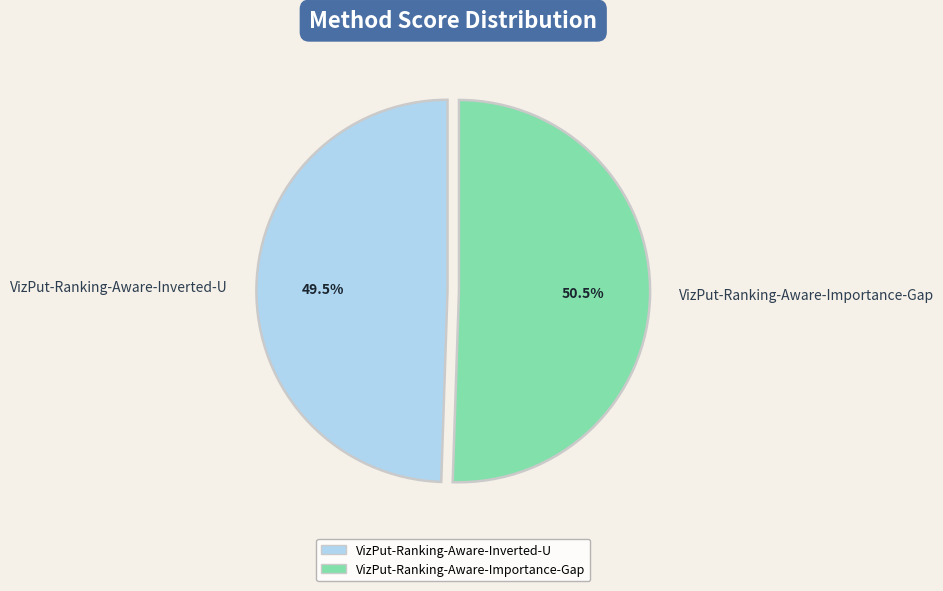

Count the number of slices in the pie.

2